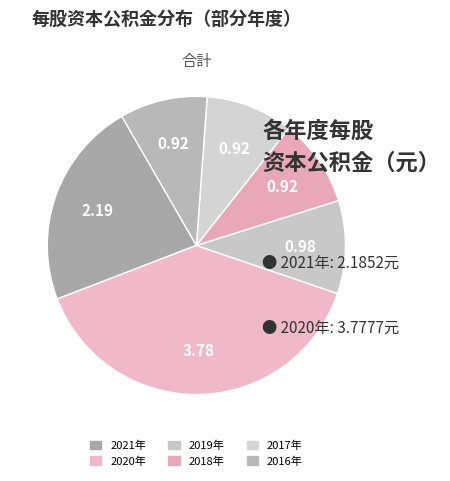

Which category has the biggest portion of the pie?

2020-12-31